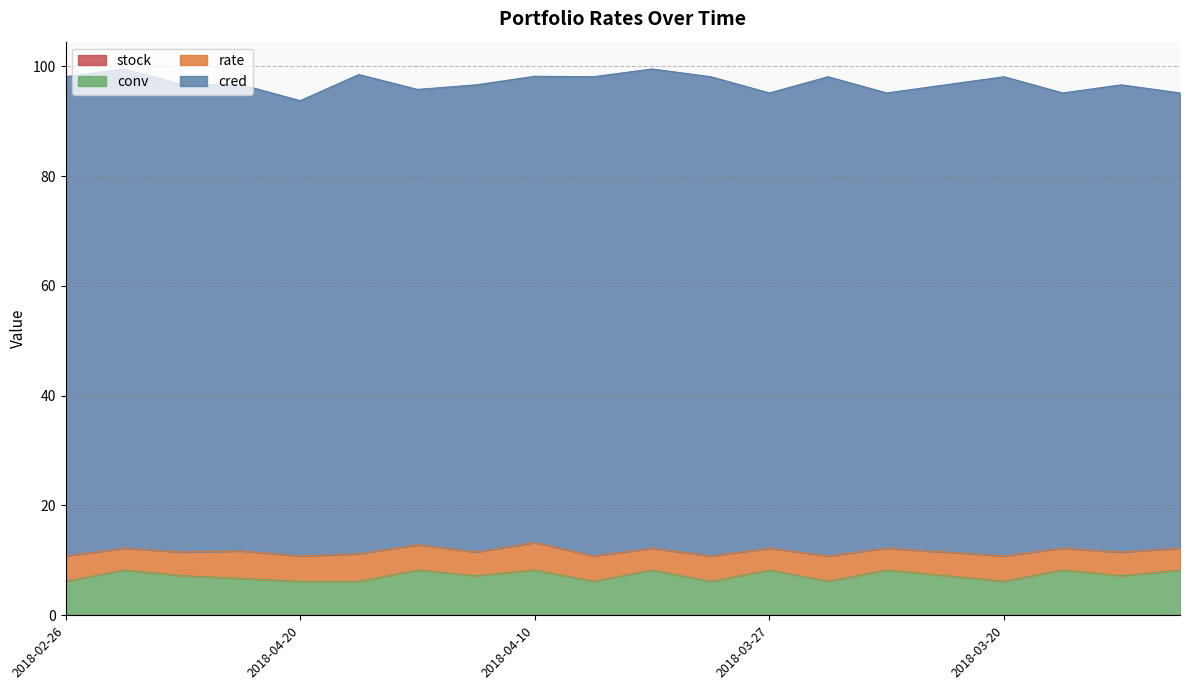

Reading right to left, what are all the values shown in this chart?

prt_rate_b_x: 2018-04-25=4.0	2018-04-06=4.3	2018-03-28=4.0	2018-03-20=4.6	2018-03-06=4.3	2018-04-24=4.0	2018-04-18=4.6	2018-03-27=4.0	2018-03-20=4.6	2018-03-14=4.0	2018-03-20=4.6	2018-04-10=5.0	2018-04-05=4.3	2018-03-22=4.6	2018-03-12=5.0	2018-04-20=4.6	2018-04-02=5.0	2018-03-05=4.3	2018-02-28=4.0	2018-02-26=4.6
prt_cred_b_x: 2018-04-25=82.9	2018-04-06=85.1	2018-03-28=82.9	2018-03-20=87.3	2018-03-06=85.1	2018-04-24=82.9	2018-04-18=87.3	2018-03-27=82.9	2018-03-20=87.3	2018-03-14=87.3	2018-03-20=87.3	2018-04-10=84.9	2018-04-05=85.1	2018-03-22=82.9	2018-03-12=87.3	2018-04-20=82.9	2018-04-02=84.9	2018-03-05=85.1	2018-02-28=87.3	2018-02-26=87.3
prt_conv_b_x: 2018-04-25=8.2	2018-04-06=7.2	2018-03-28=8.2	2018-03-20=6.2	2018-03-06=7.2	2018-04-24=8.2	2018-04-18=6.2	2018-03-27=8.2	2018-03-20=6.2	2018-03-14=8.2	2018-03-20=6.2	2018-04-10=8.2	2018-04-05=7.2	2018-03-22=8.2	2018-03-12=6.2	2018-04-20=6.2	2018-04-02=6.7	2018-03-05=7.2	2018-02-28=8.2	2018-02-26=6.2
prt_stock_x: 2018-04-25=0.0	2018-04-06=0.0	2018-03-28=0.0	2018-03-20=0.0	2018-03-06=0.0	2018-04-24=0.0	2018-04-18=0.0	2018-03-27=0.0	2018-03-20=0.0	2018-03-14=0.0	2018-03-20=0.0	2018-04-10=0.0	2018-04-05=0.0	2018-03-22=0.0	2018-03-12=0.0	2018-04-20=0.0	2018-04-02=0.0	2018-03-05=0.0	2018-02-28=0.0	2018-02-26=0.0